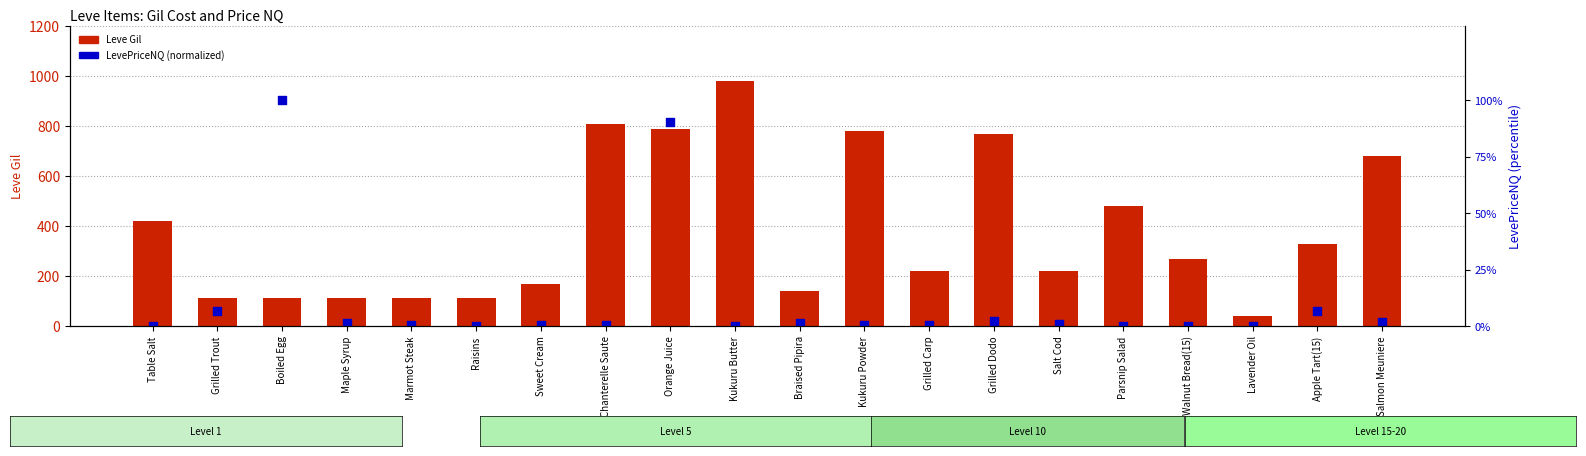

What is the total value across all series at Kukuru Powder?

780.5